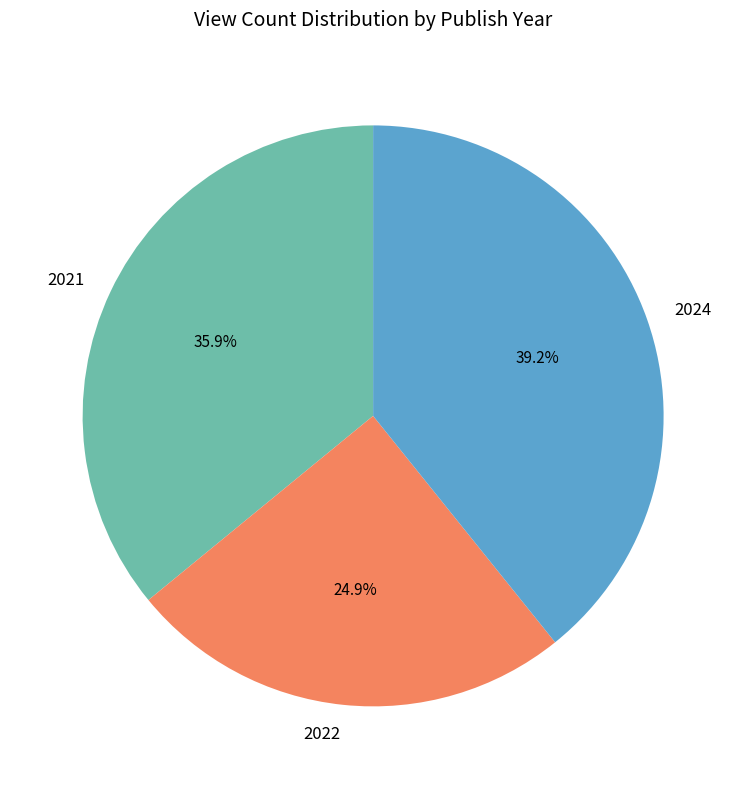

Count the number of slices in the pie.

3